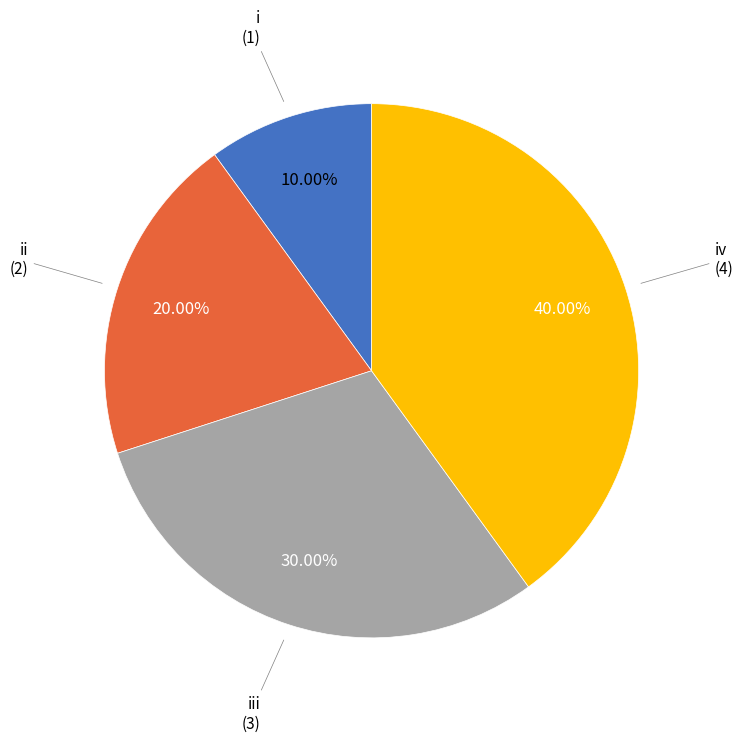

Is there any slice that represents more than half of the pie?

No